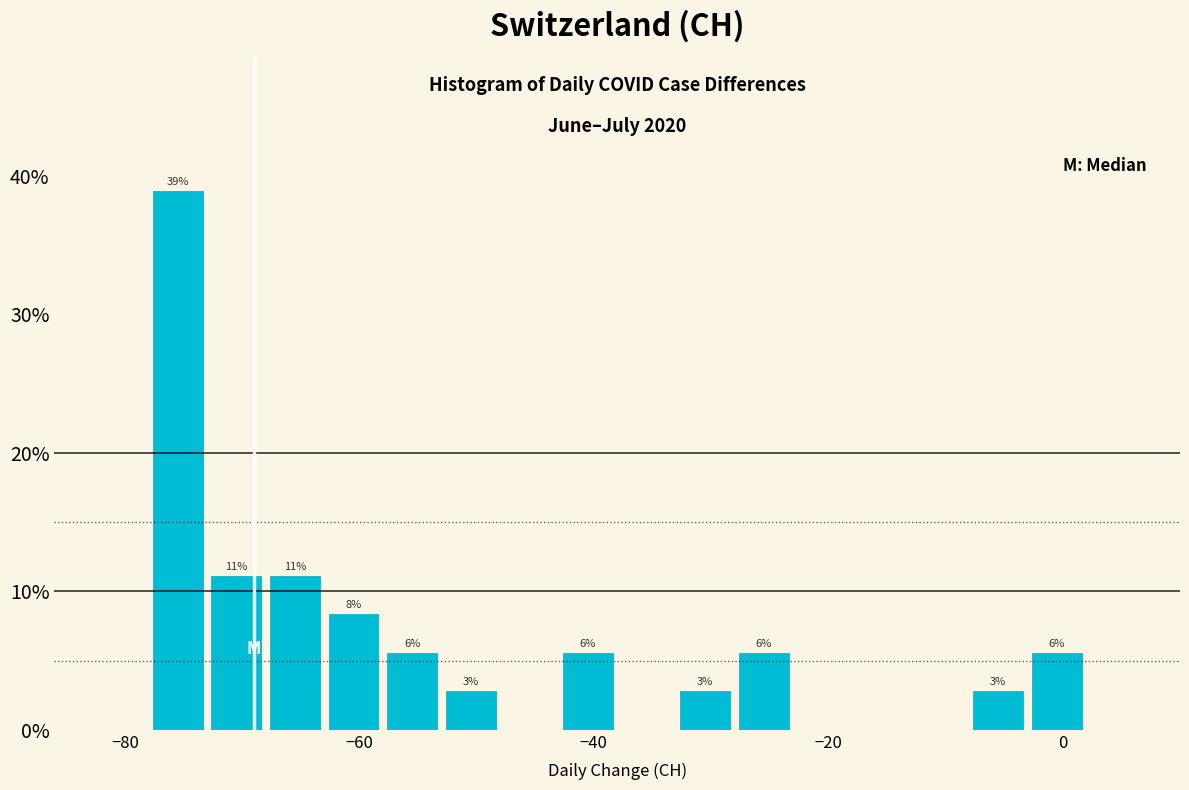

Read against the x-axis, roughly where is the centre of the tallest bar?

-76